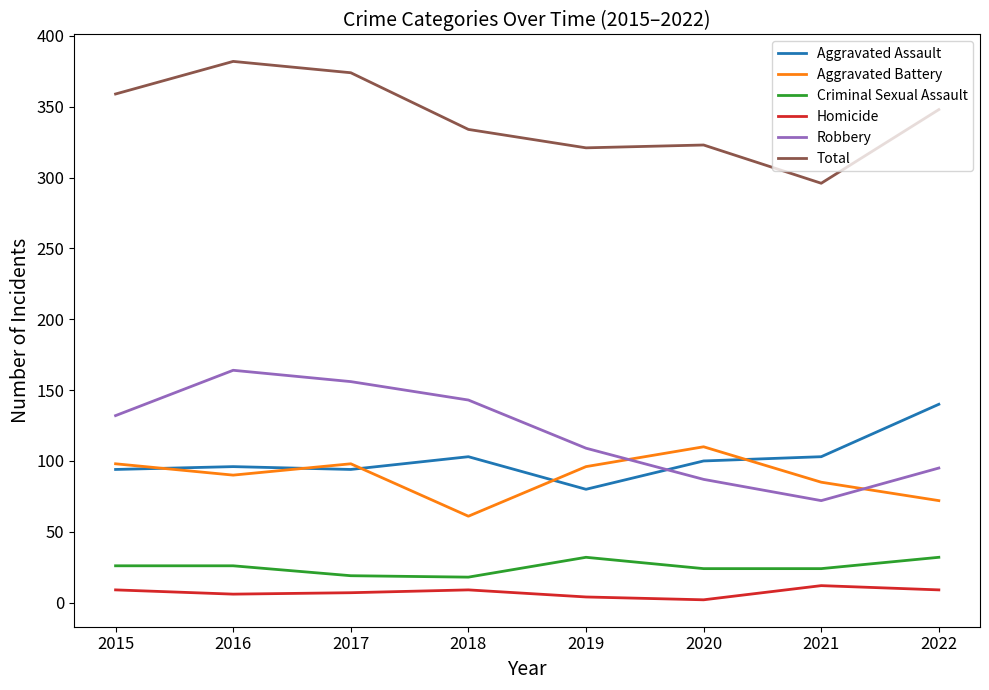

The Robbery series shows 95 at 2022. True or false?

True